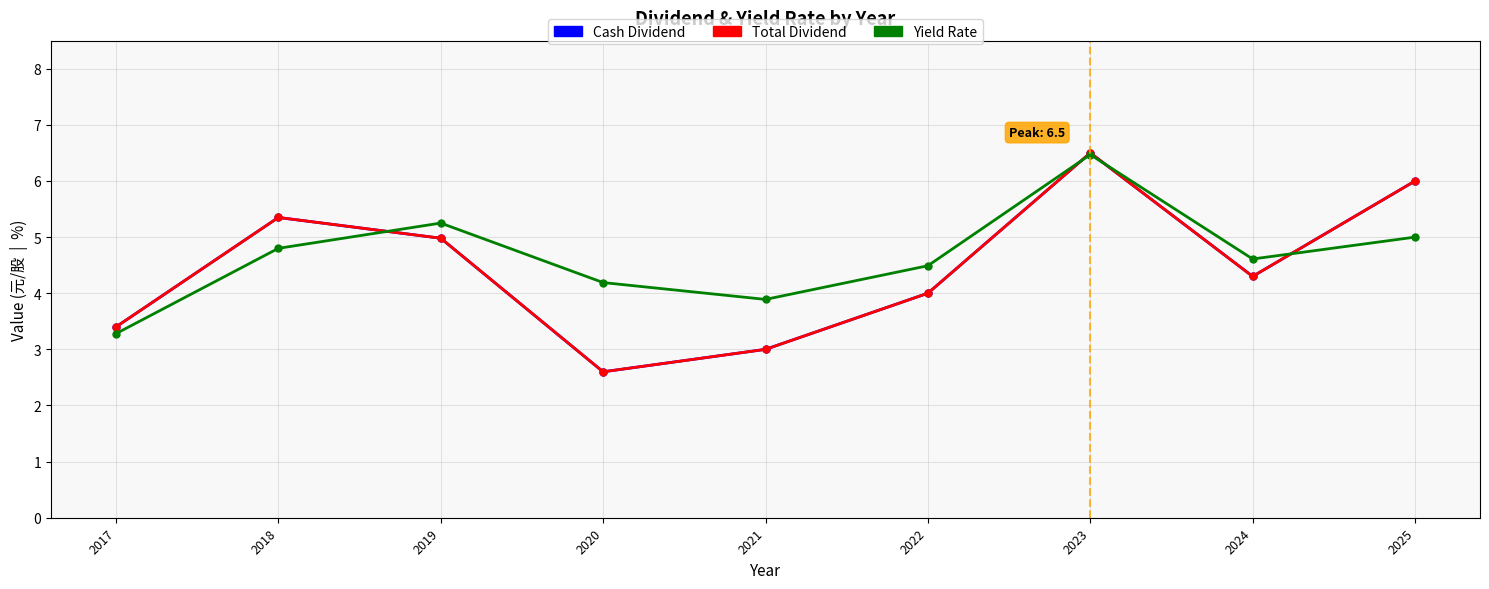

What is the difference between the highest and lowest values at 2017?

0.1